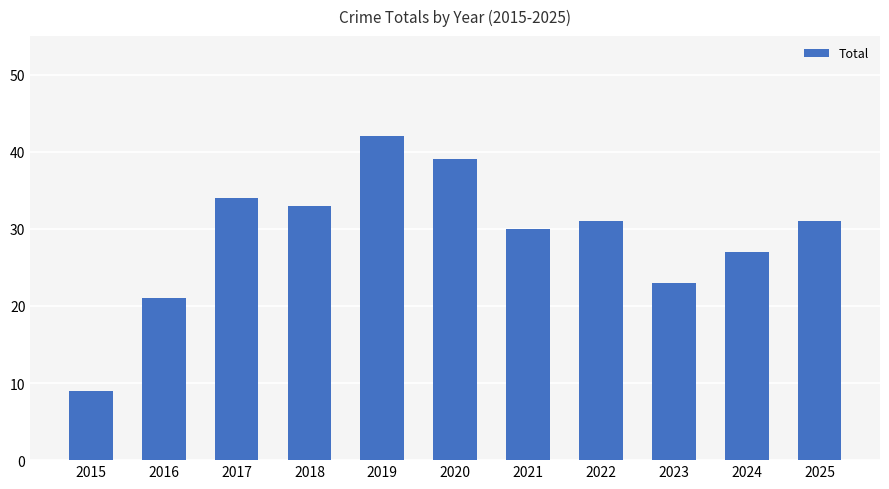

Count the number of data series in this chart.

1